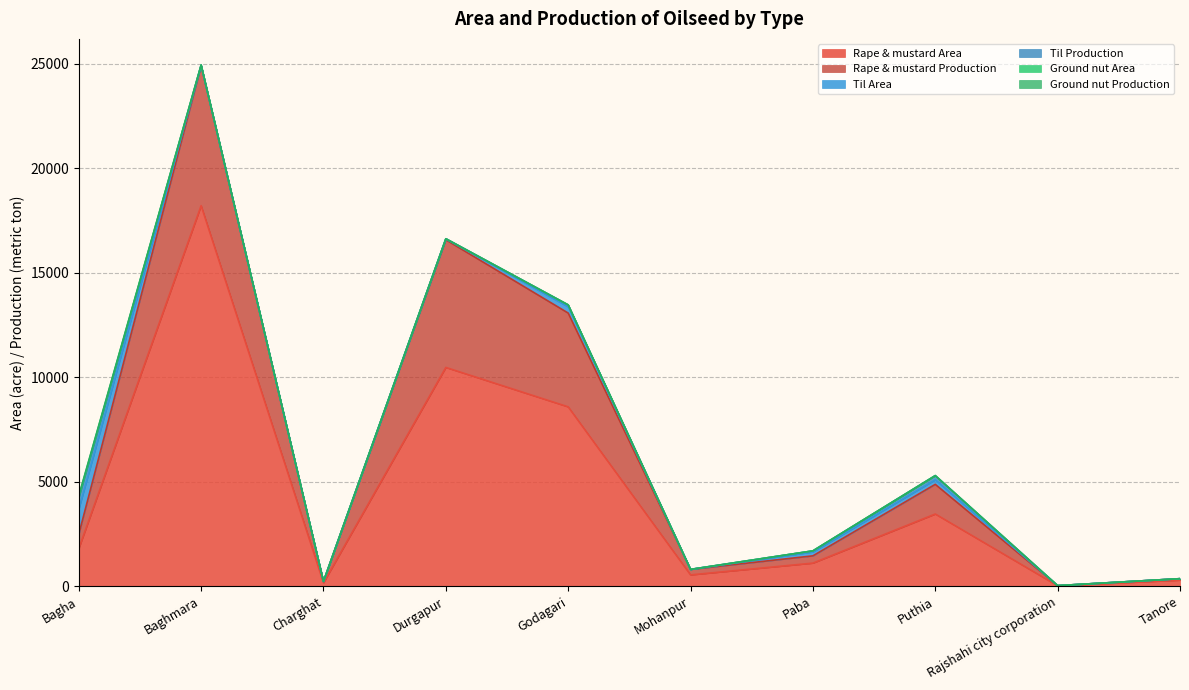

Between Mohanpur and Godagari, which is larger?

Godagari